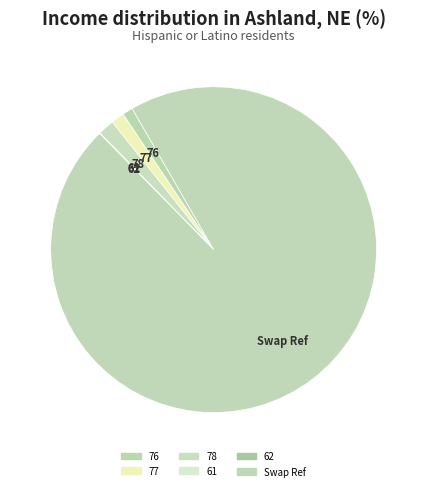

Which slice is the smallest?

61